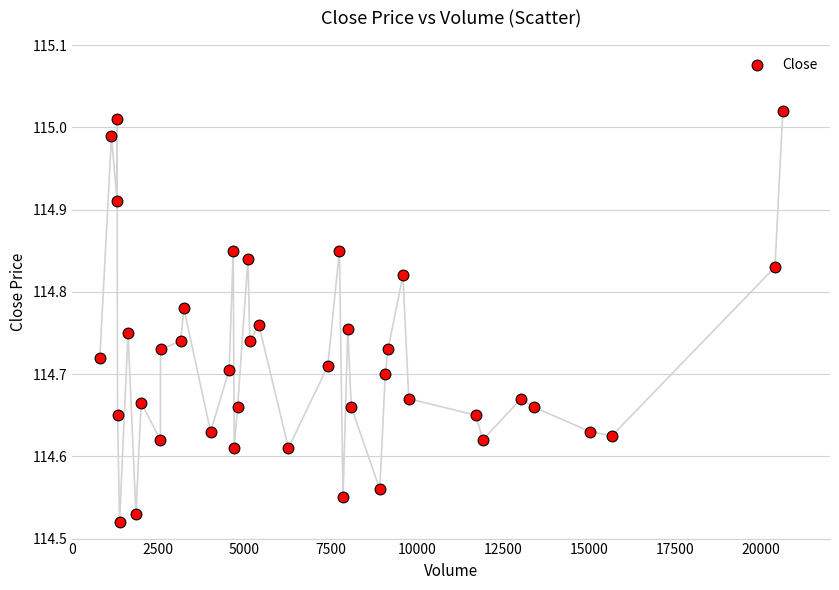

What is the range of Y values (max minus min)?

0.5